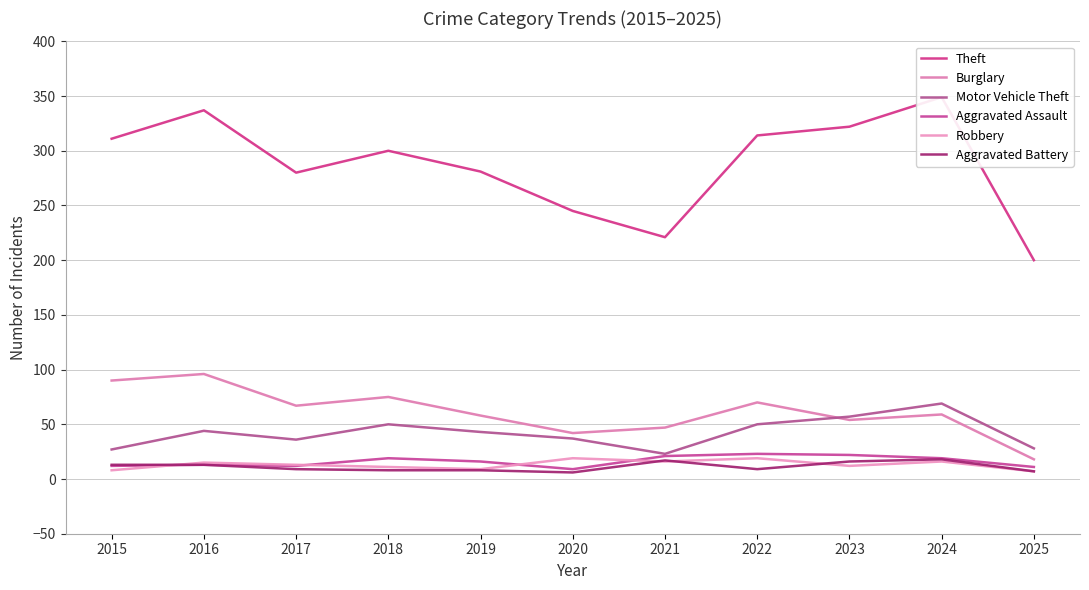

What is the difference between the highest and lowest values at 2022?

305